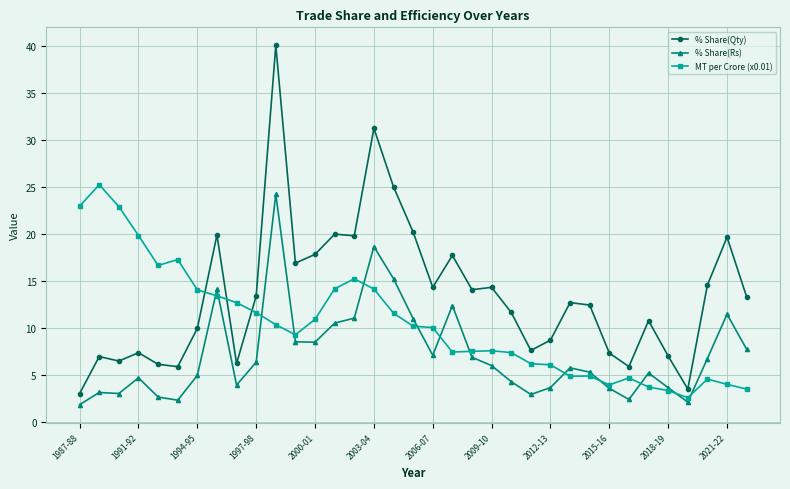

Which series has the largest range (max minus min)?

% Share(Qty)